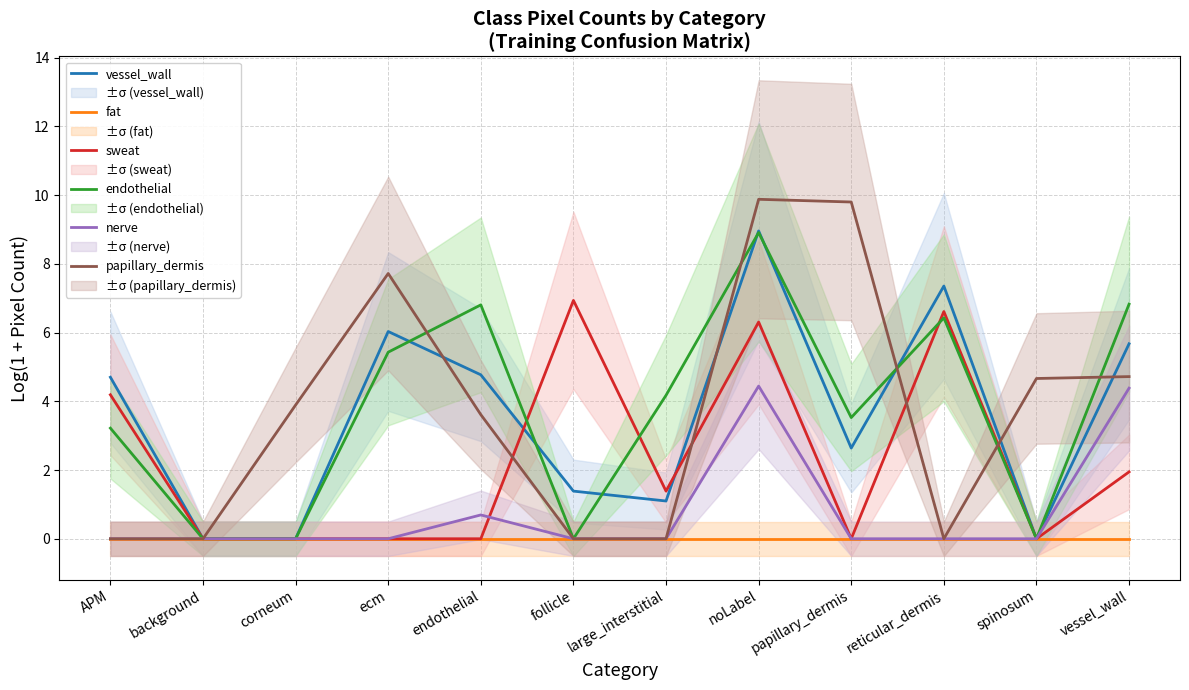

True or false: nerve and papillary_dermis cross at least once.

False